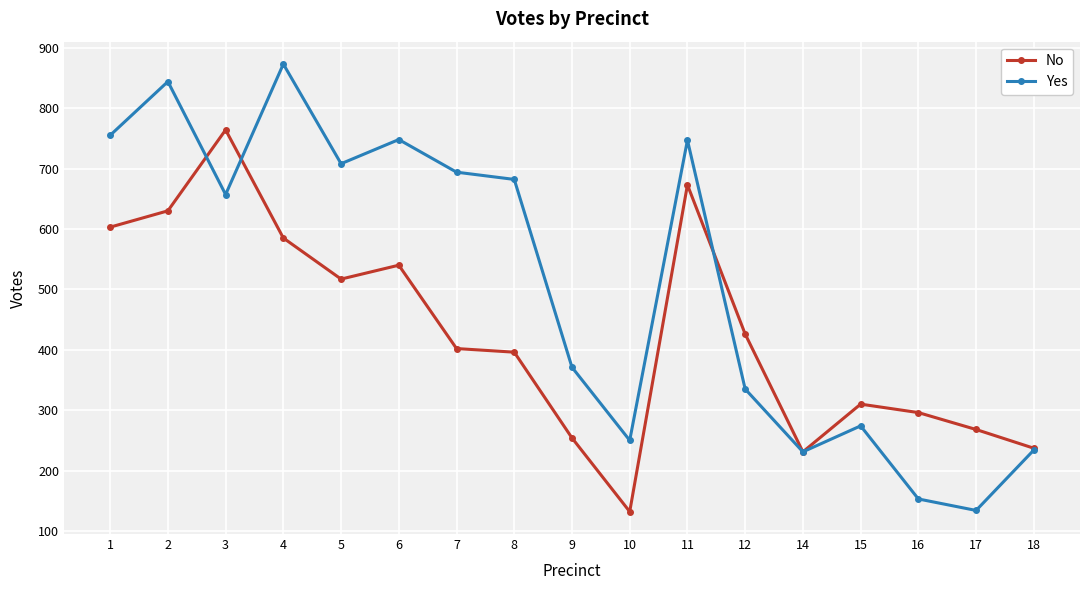

True or false: Yes and No intersect in this chart.

True